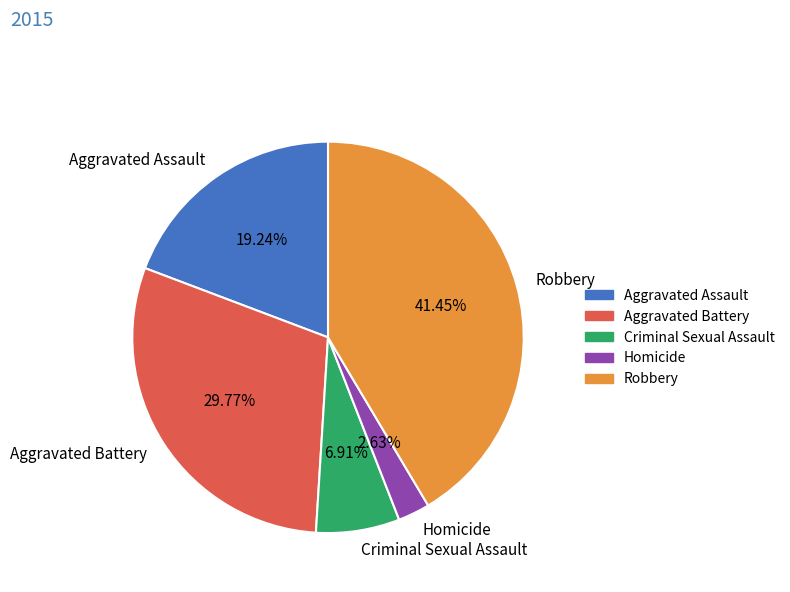

Does any single category account for the majority?

No